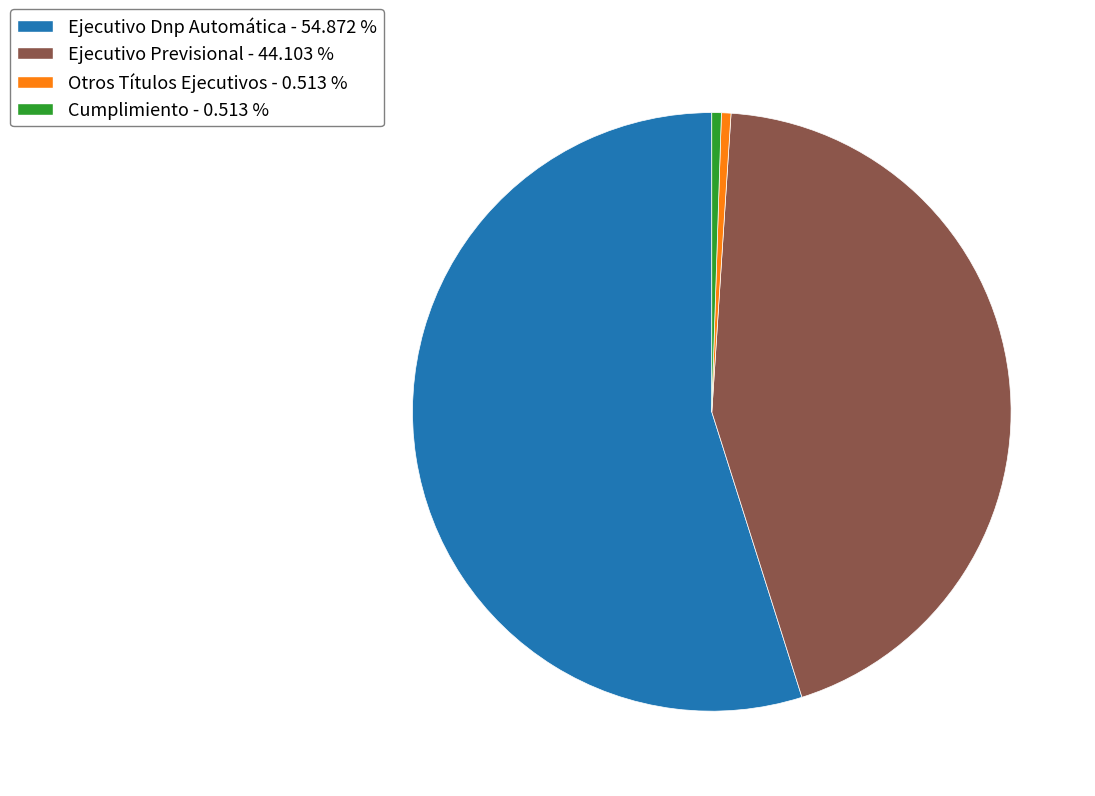

Is it true that Ejecutivo Previsional is 44% of the pie?

True